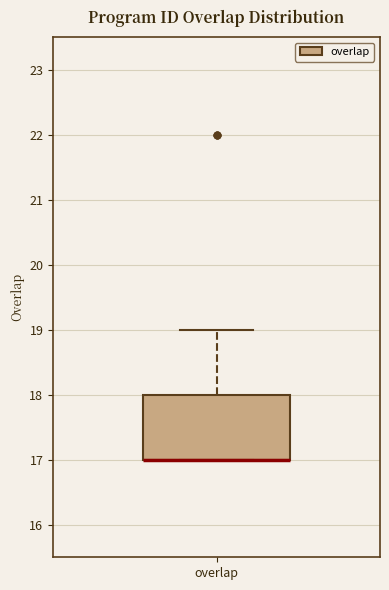

Where is the lower edge of the box for overlap on the y-axis? The values are not printed on the chart, so give them approximately, as read against the axis.

17